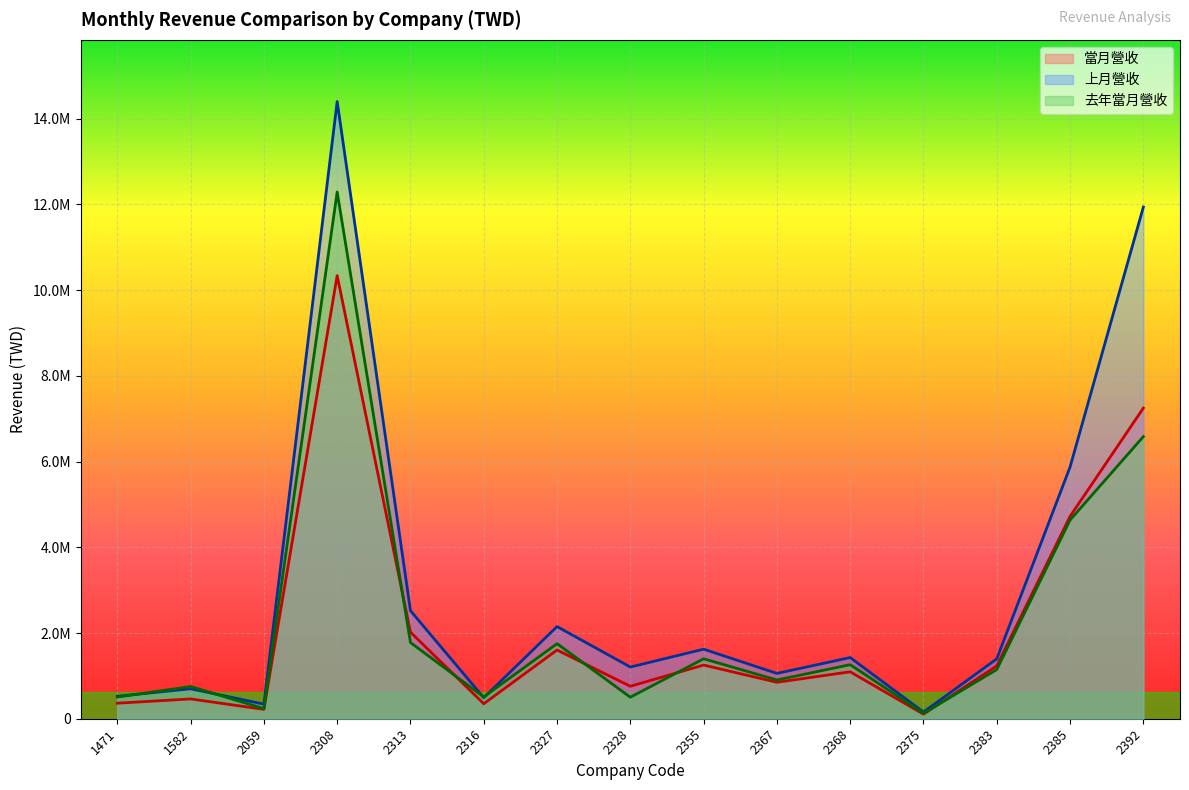

Reading right to left, list all the values displayed in this chart.

當月營收: 7249054	4721884	1233338	106052	1094926	850234	1252349	756804	1603556	349352	2019629	10339773	218855	461825	362603
上月營收: 11939761	5873901	1397313	155288	1427317	1057645	1622860	1206179	2150444	490285	2521464	14401434	340269	700118	523066
去年當月營收: 6583166	4636511	1147544	125939	1261165	903548	1398969	502203	1751218	508046	1778135	12291909	236196	750593	505490